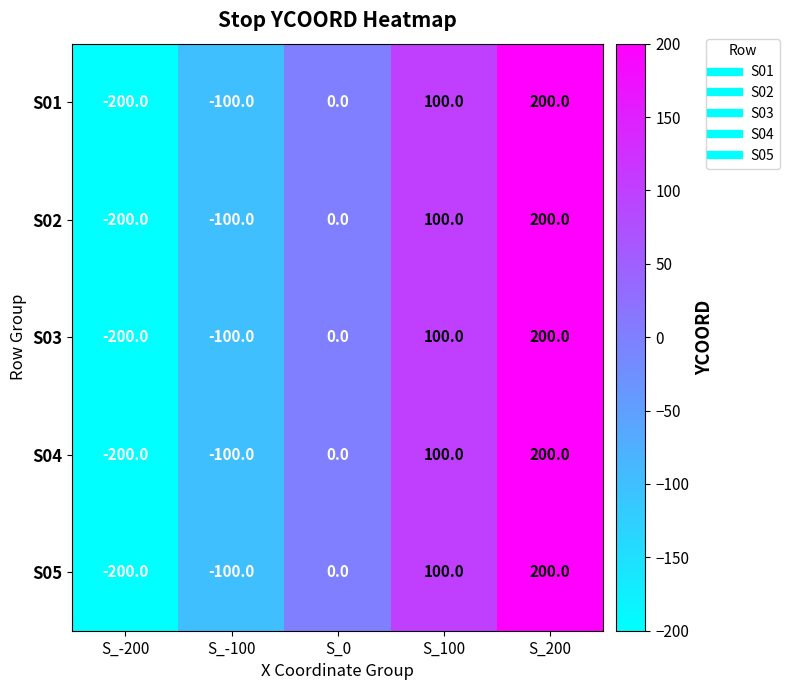

Reading left to right, list all the values displayed in this chart.

S01: S_-200=-200	S_-100=-100	S_0=0	S_100=100	S_200=200
S02: S_-200=-200	S_-100=-100	S_0=0	S_100=100	S_200=200
S03: S_-200=-200	S_-100=-100	S_0=0	S_100=100	S_200=200
S04: S_-200=-200	S_-100=-100	S_0=0	S_100=100	S_200=200
S05: S_-200=-200	S_-100=-100	S_0=0	S_100=100	S_200=200